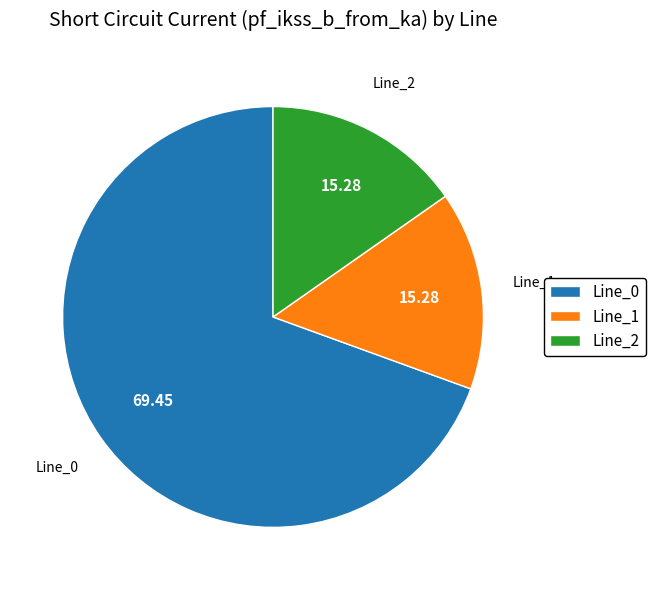

Is the sum of Line_1 and Line_2 greater than half?

No